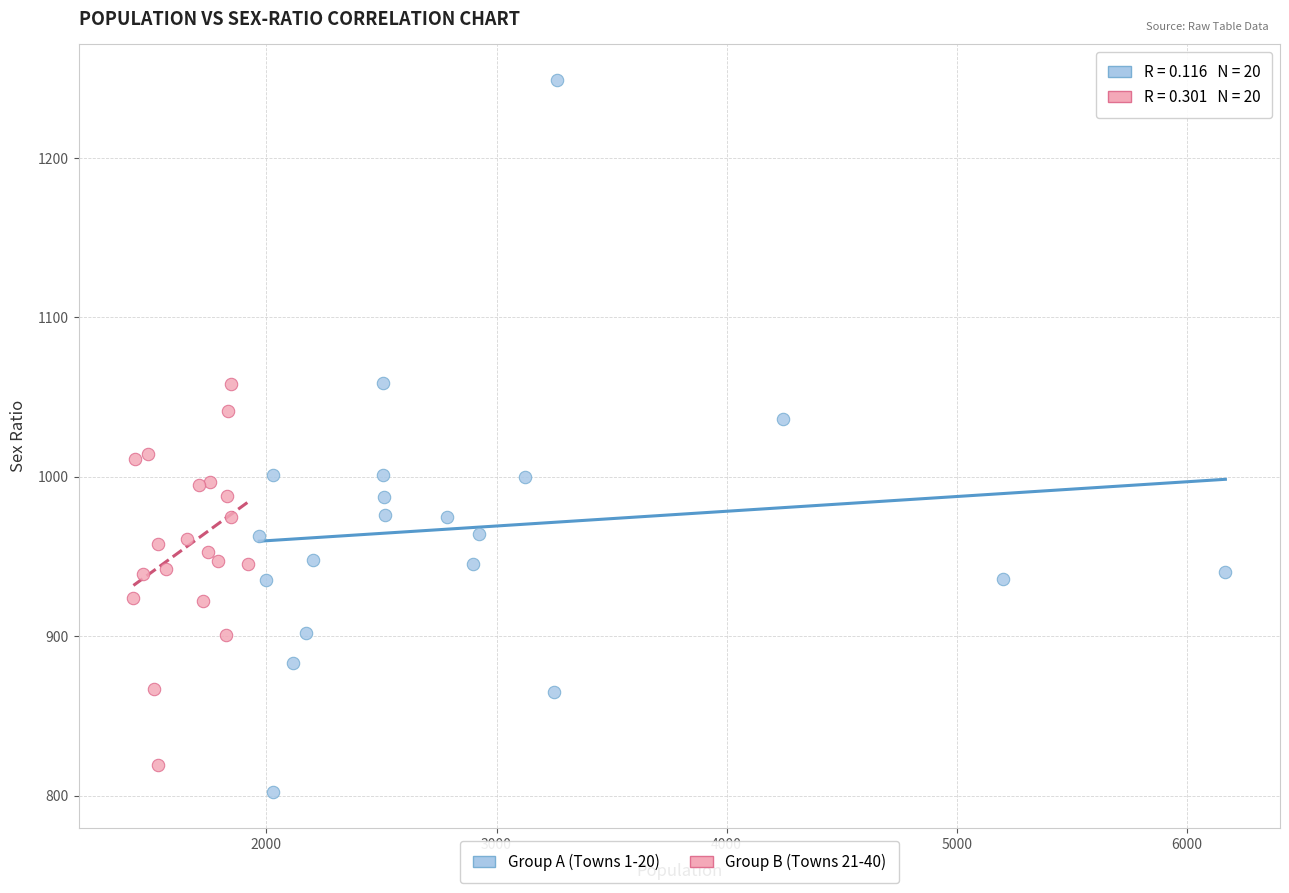

Which series has the largest Y range (max minus min)?

Group A (Towns 1-20)